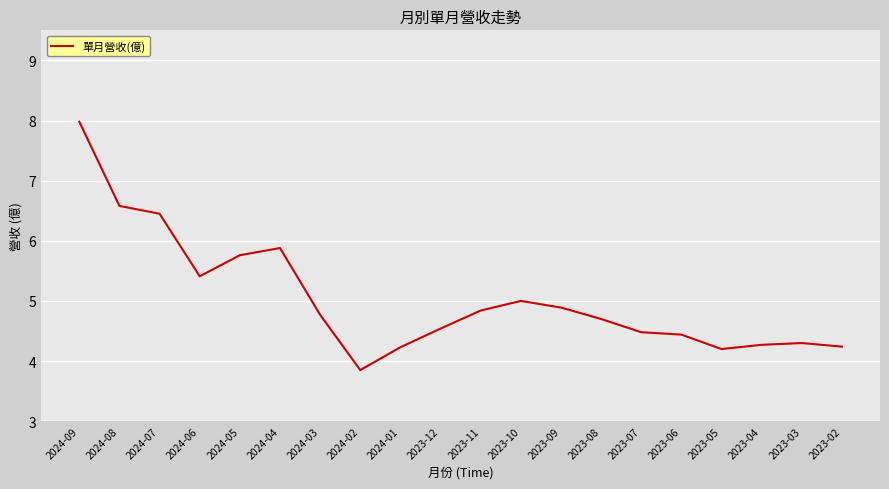

What is the approximate value at 2024-04?

5.9